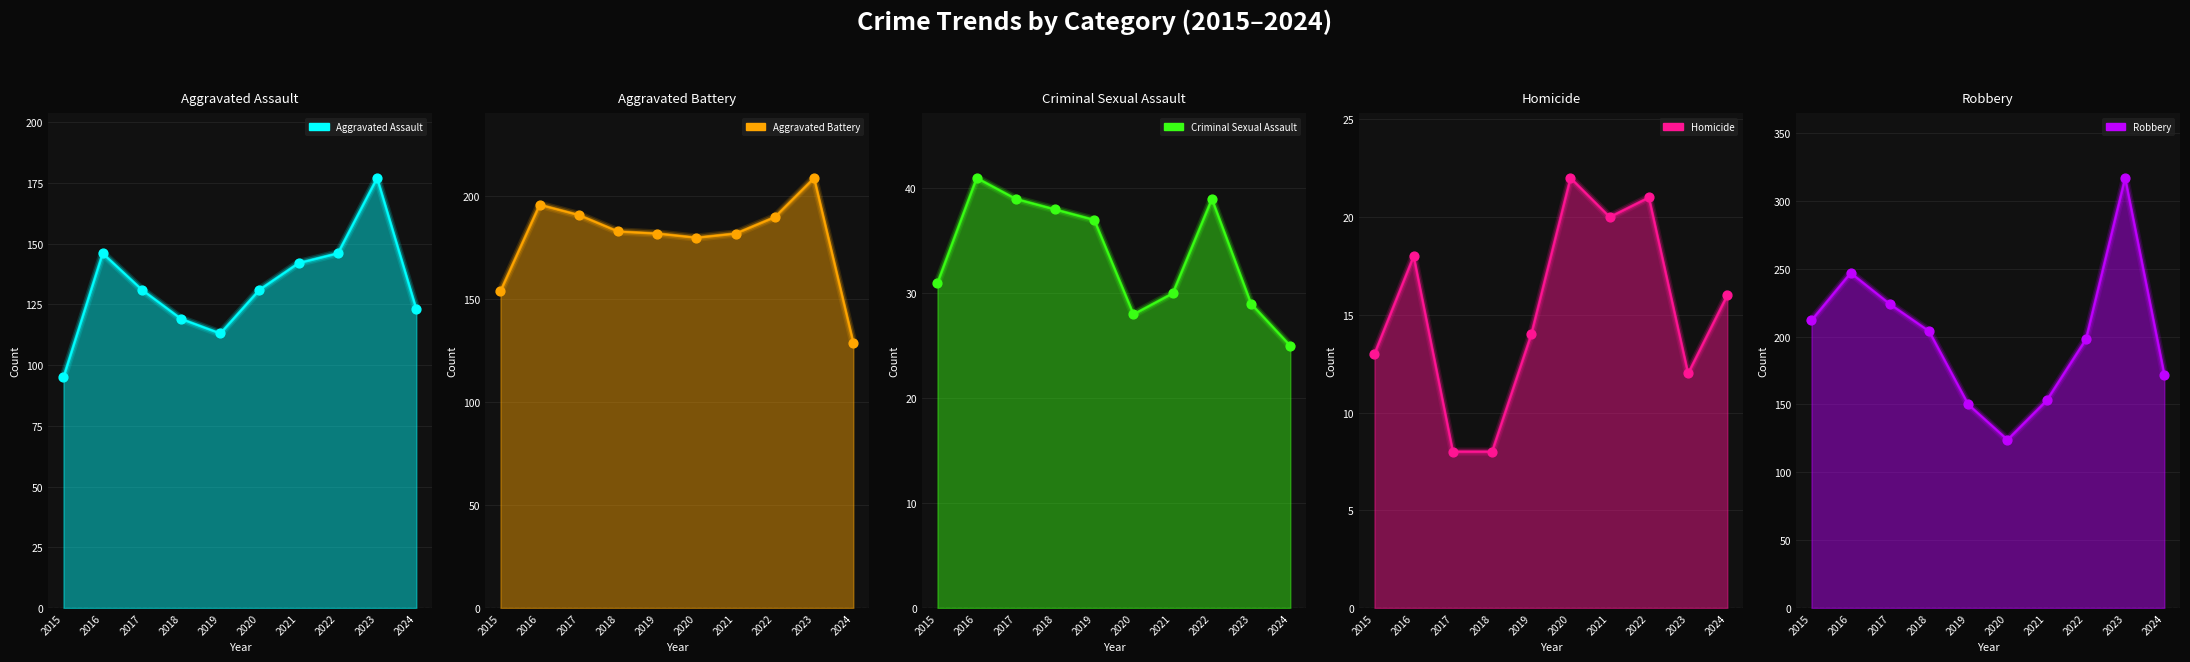

At how many categories does at least one series exceed 291?

1